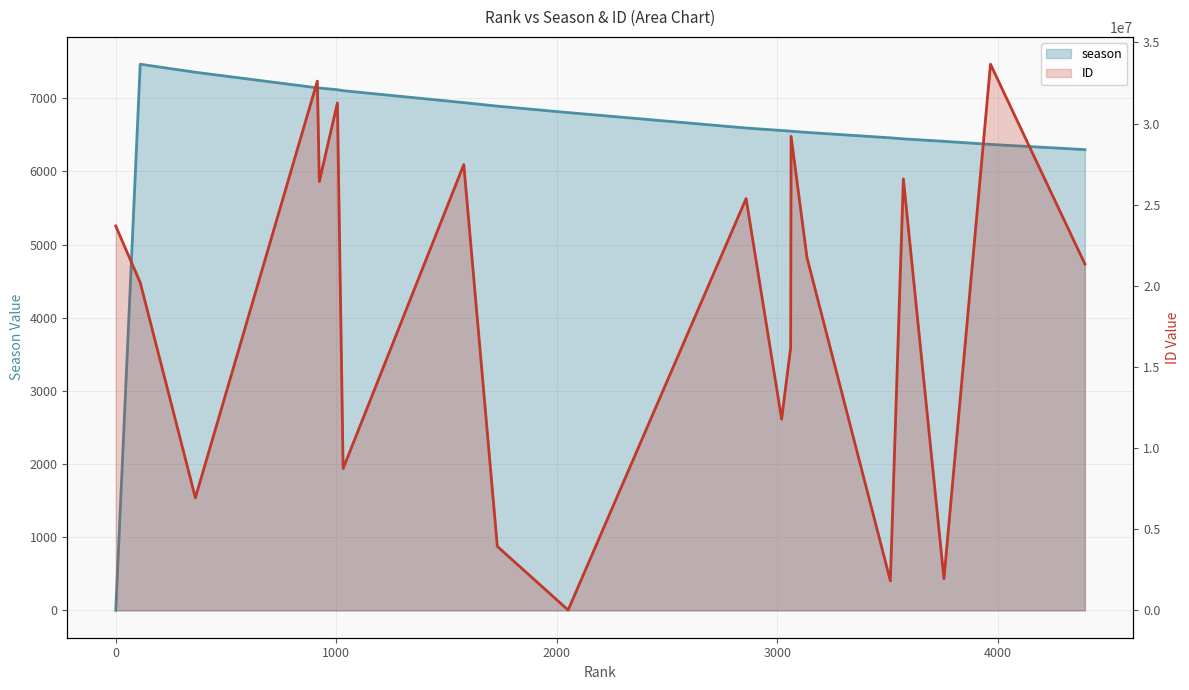

How many lines are shown in the chart?

2